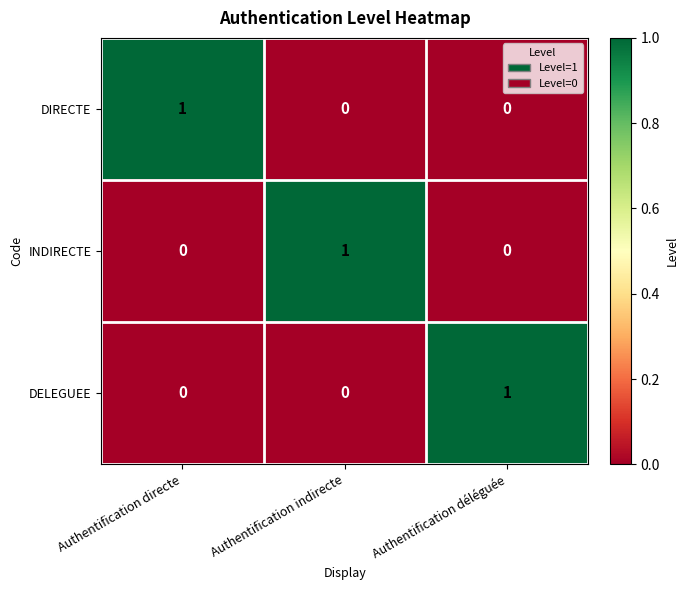

True or false: DIRECTE has a value of 1 at Authentification directe.

True